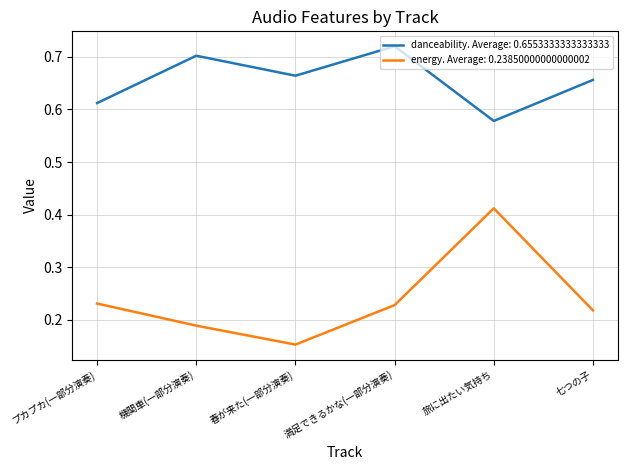

List the series in order of their overall mean, highest first.

danceability. Average: 0.6553333333333333, energy. Average: 0.23850000000000002